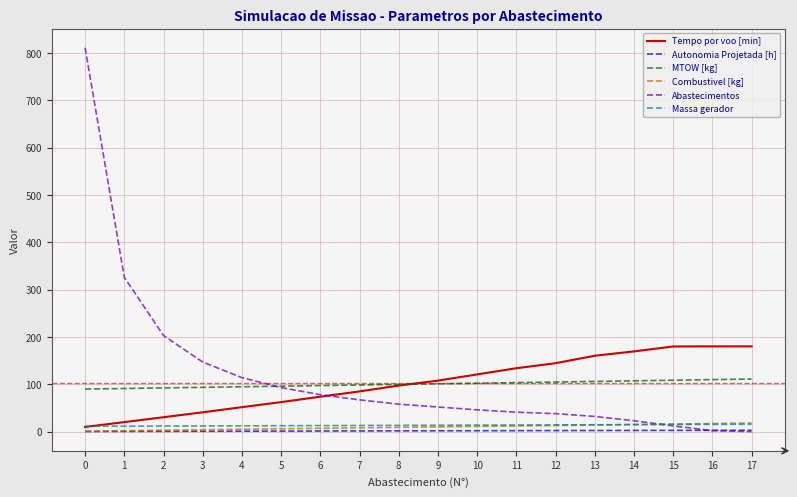

Is the value of Autonomia Projetada [h] at 4 greater than the value of Tempo por voo [min] at 1?

No